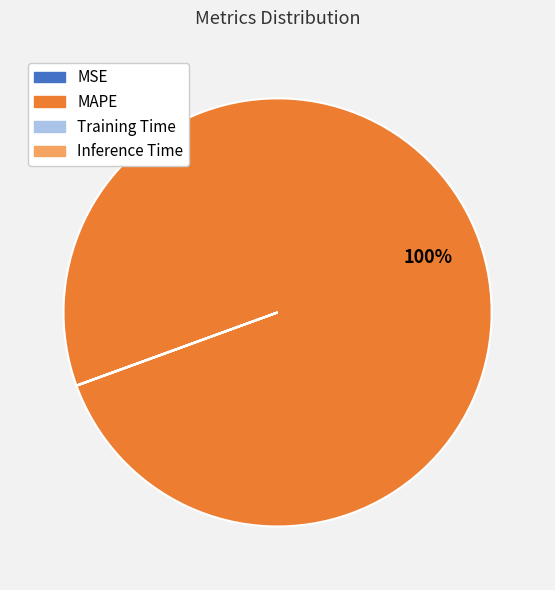

Does MAPE represent more than half of the total?

Yes